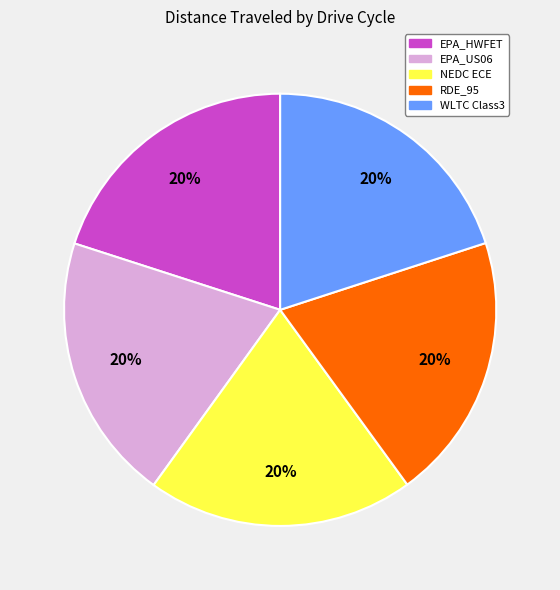

Approximately how many times larger is the value at EPA_HWFET compared to RDE_95?

1.0